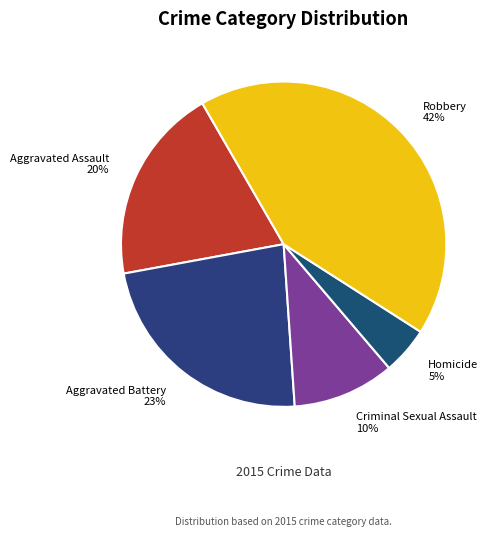

Is the sum of Homicide and Aggravated Battery greater than half?

No